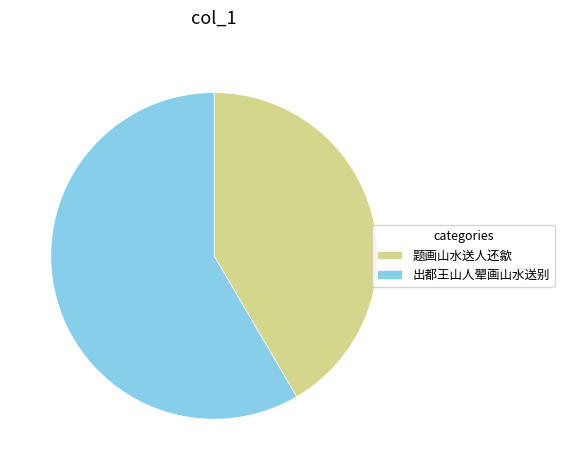

Is it true that 题画山水送人还歙 is 42% of the pie?

True